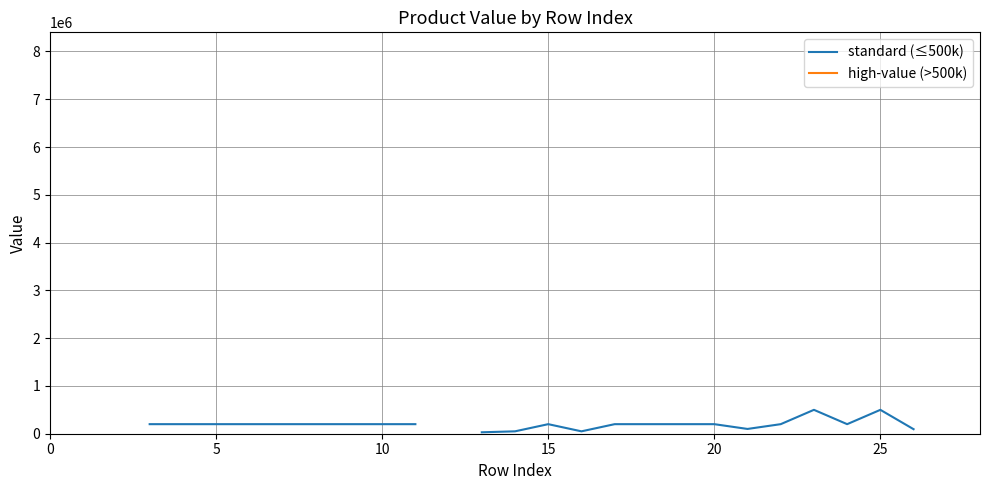

Which series has the widest spread of values?

standard (≤500k)